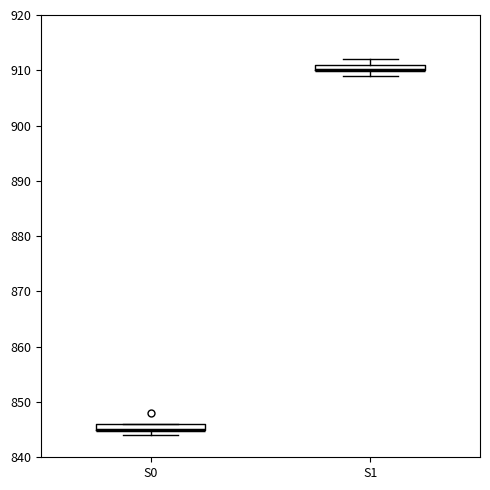

Where is the upper edge of the box for S0 on the y-axis? The values are not printed on the chart, so give them approximately, as read against the axis.

846